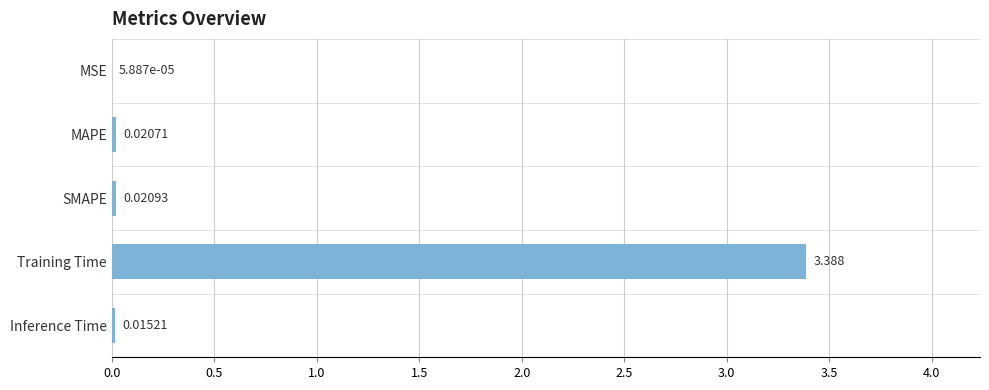

At which category does the chart reach its peak across all series?

Training Time